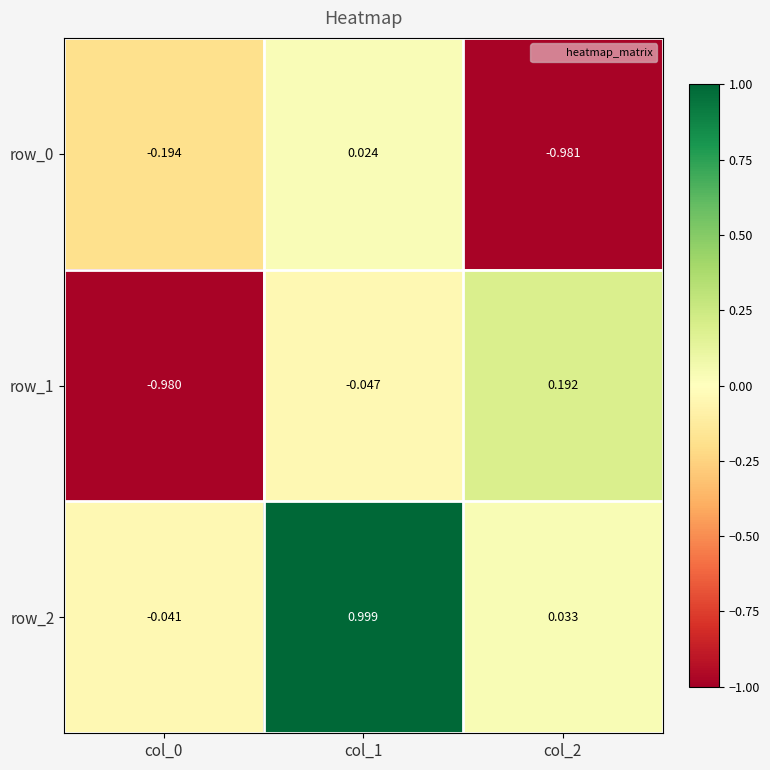

What is the difference between the highest and lowest values at col_0?

0.9